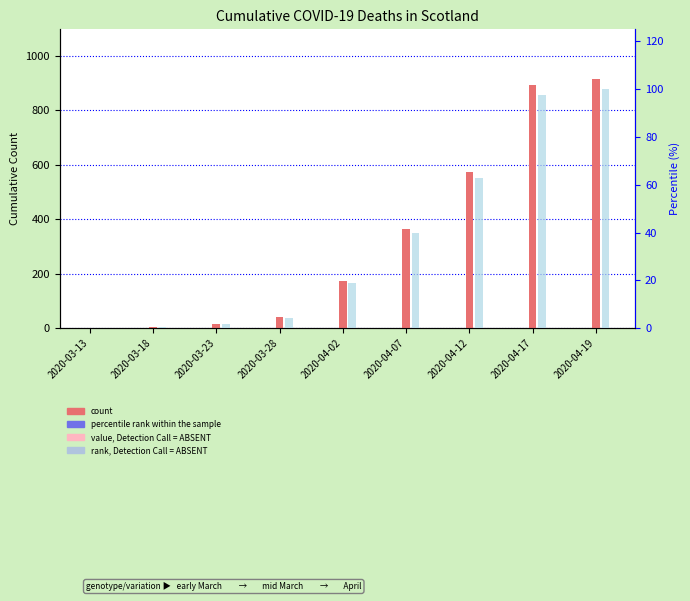

What is the smallest value displayed?

0.1